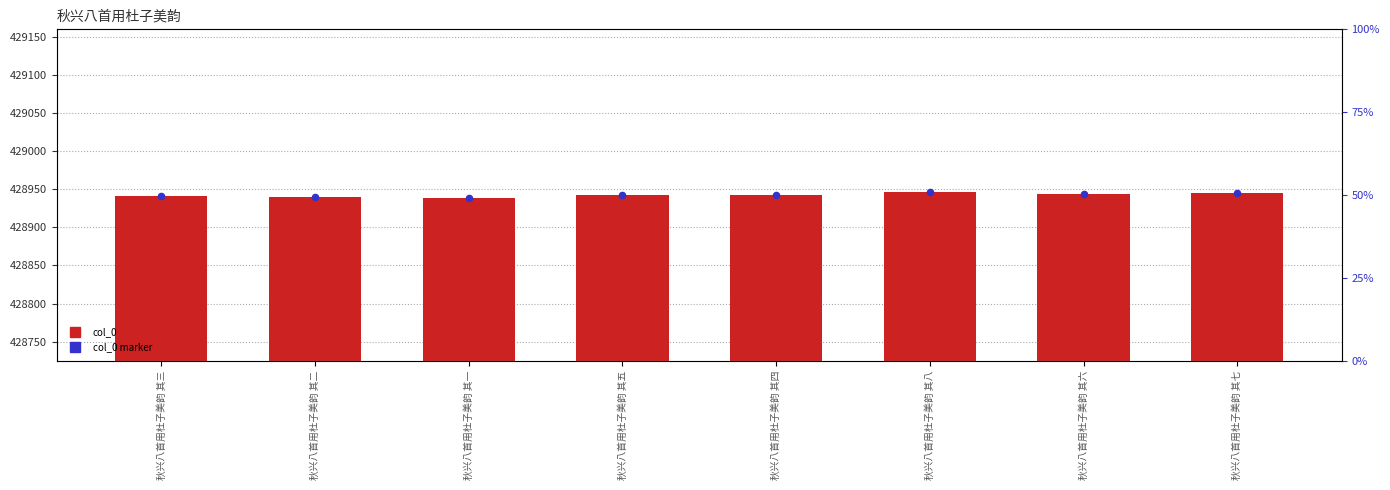

At how many categories does at least one series exceed 428942?

4